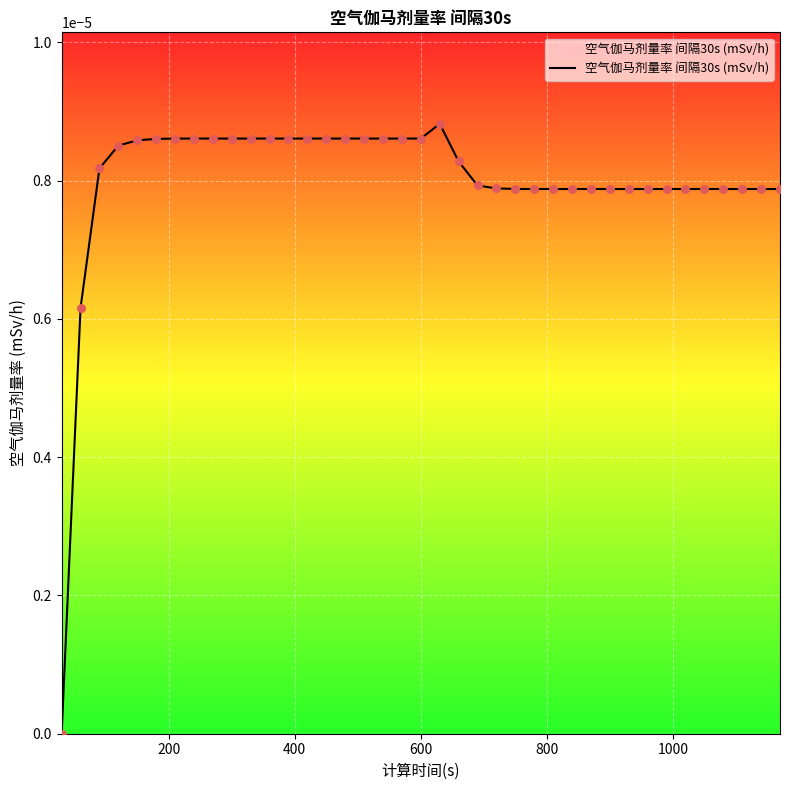

Does the chart have visible grid lines?

Yes